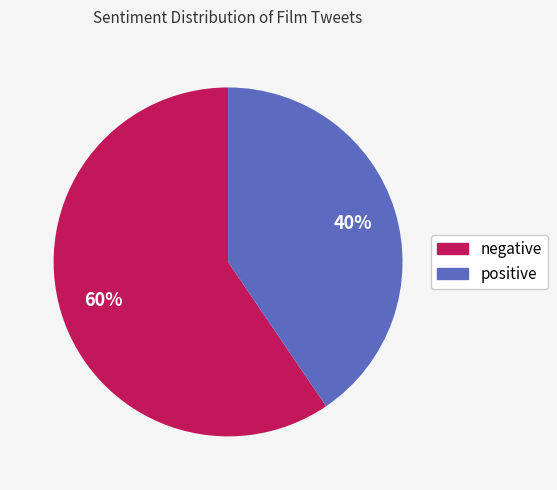

Is the sum of positive and negative greater than half?

Yes